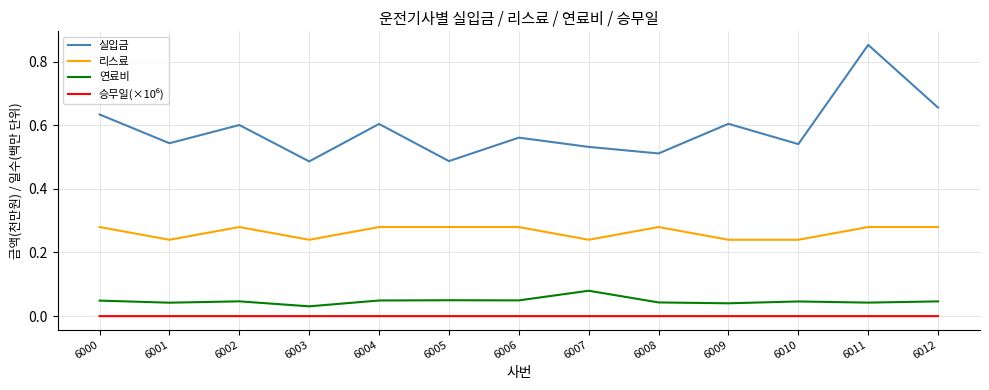

Is the value of 리스료 at 6009 greater than the value of 실입금 at 6006?

No